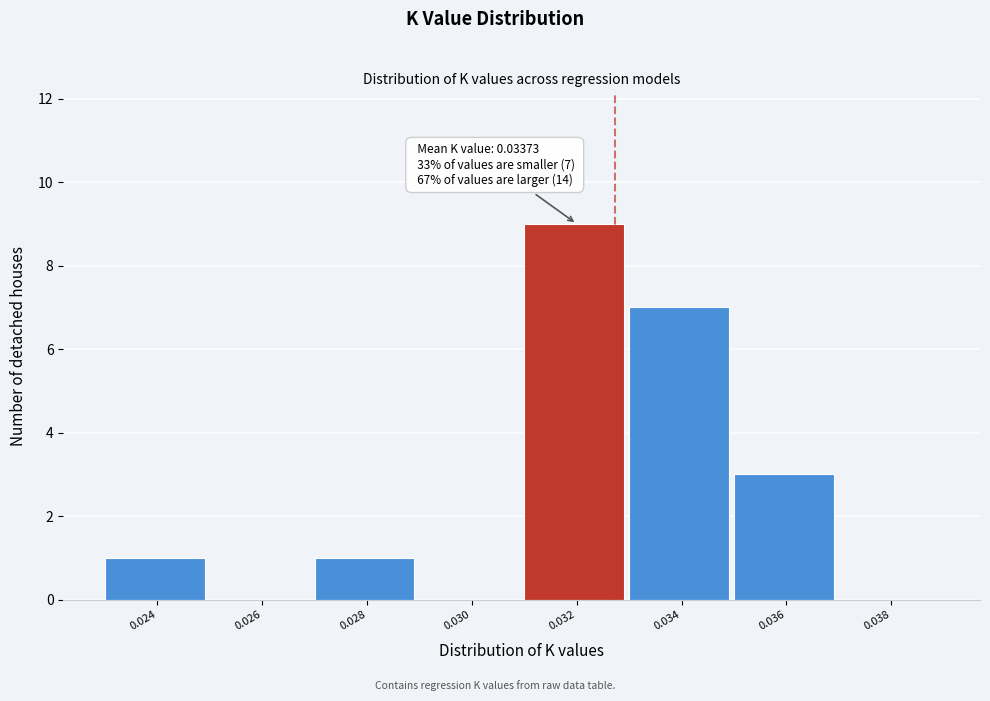

Reading left to right, what are all the values shown in this chart?

0.024=1	0.026=0	0.028=1	0.030=0	0.032=9	0.034=7	0.036=3	0.038=0